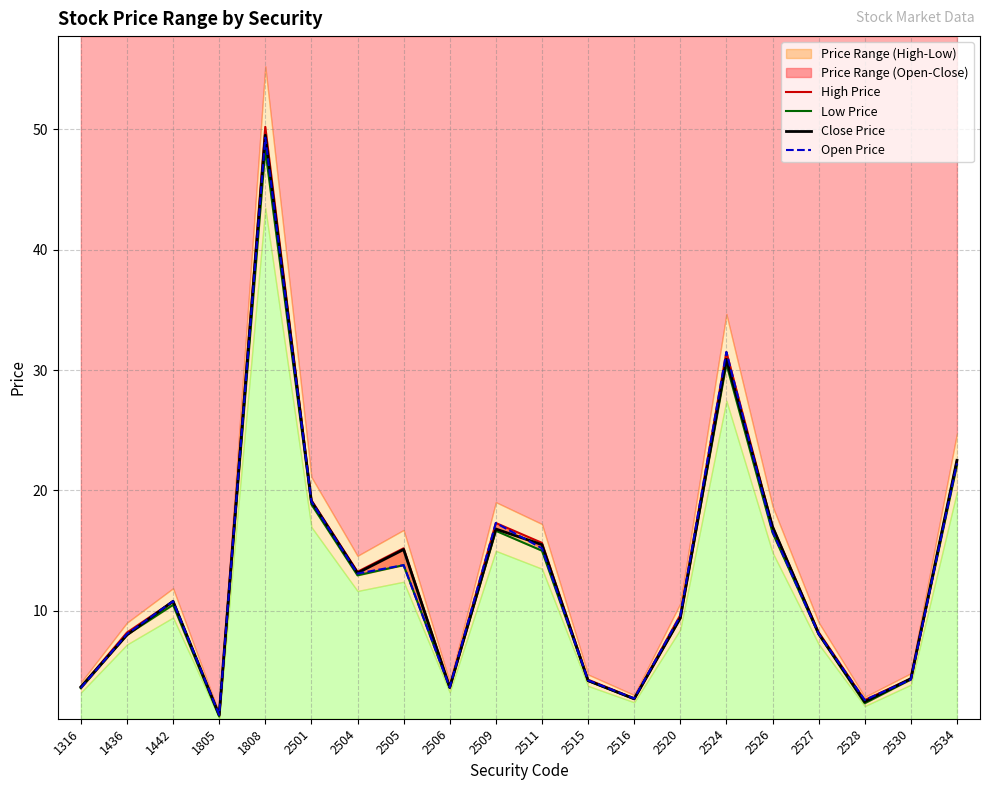

True or false: High Price and Open Price cross at least once.

False